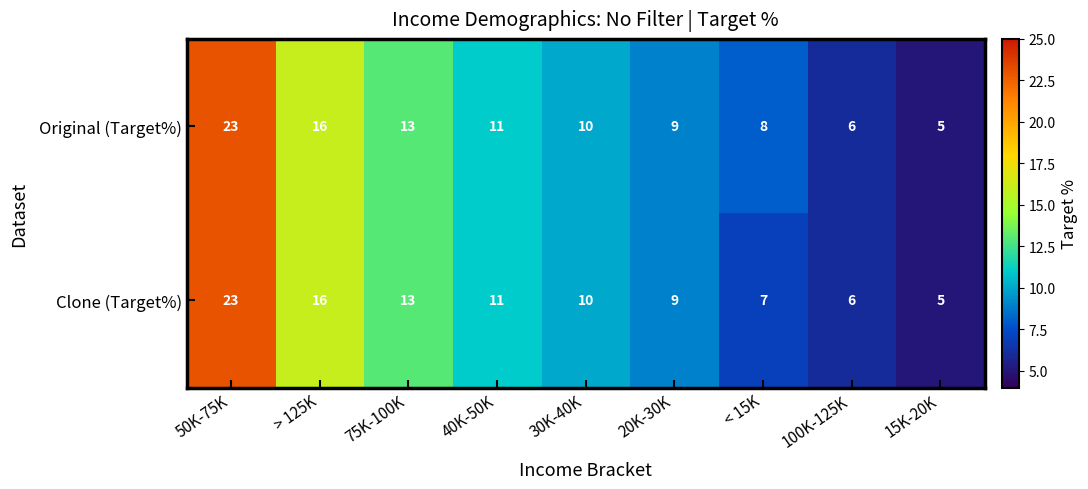

Which series has the largest total across all categories?

Original (Target%)